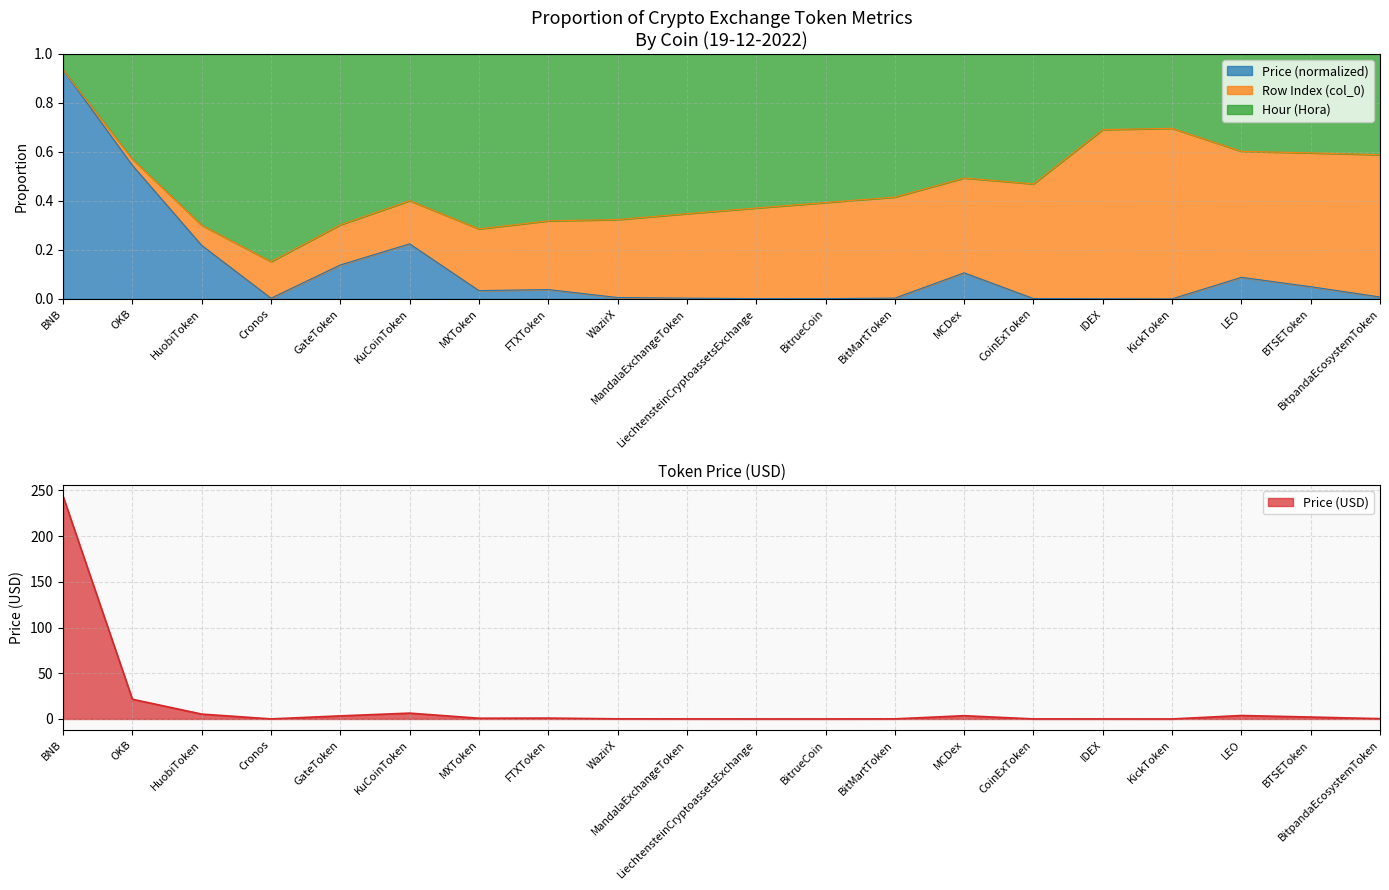

Which category has the lowest value across all series?

KickToken